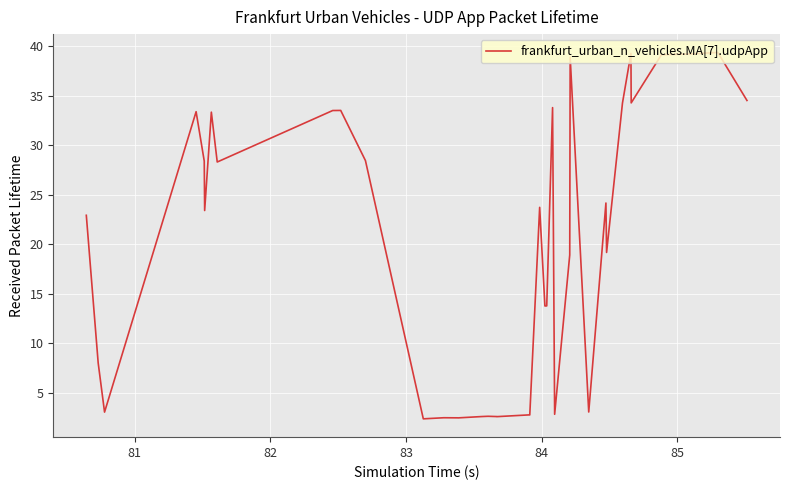

What is the difference between the maximum and minimum values?

37.0